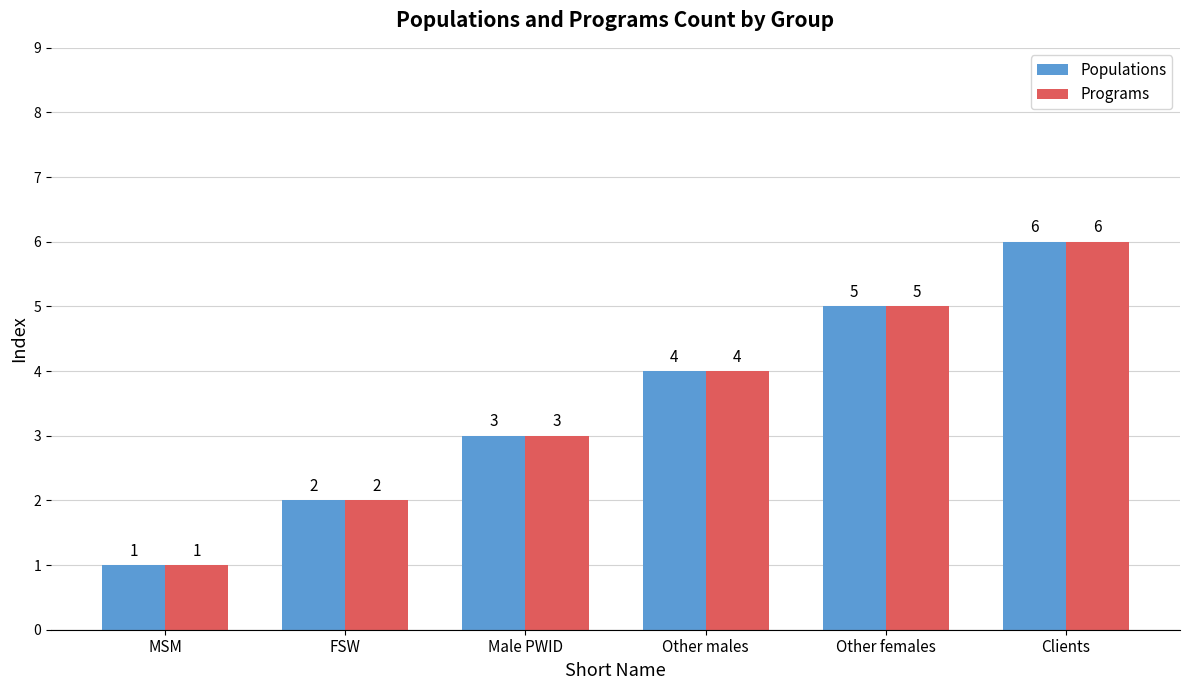

The Populations series shows 4 at Clients. True or false?

False